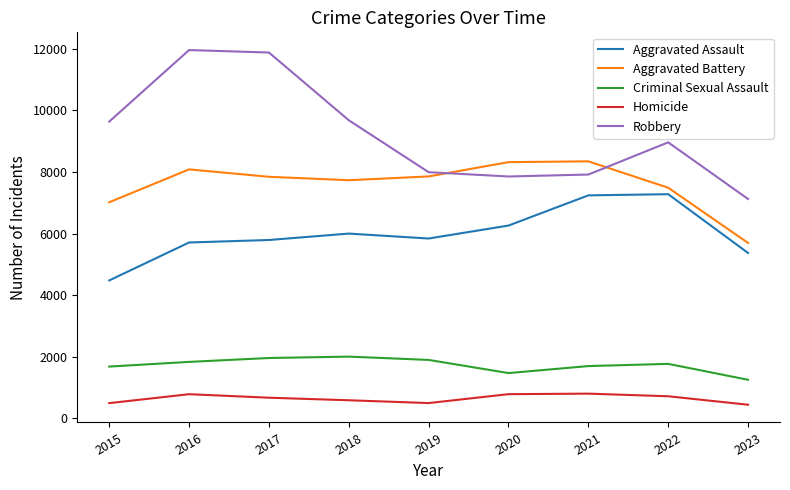

Which series has the largest range (max minus min)?

Robbery